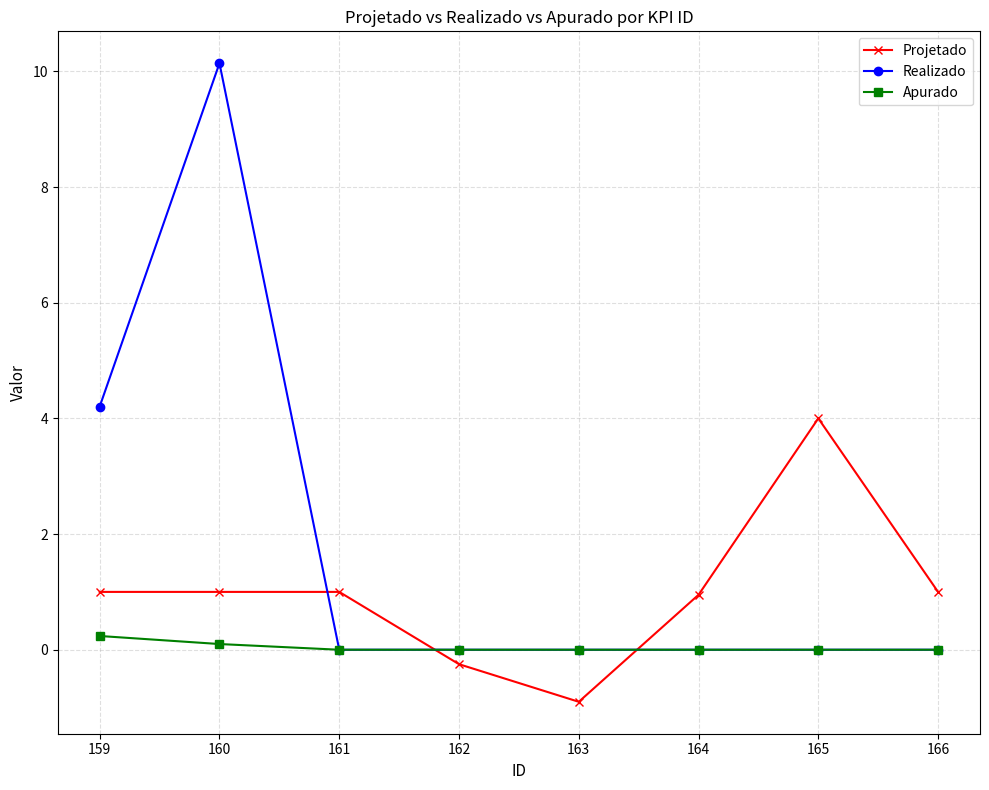

What is the minimum value for Projetado?

-0.9